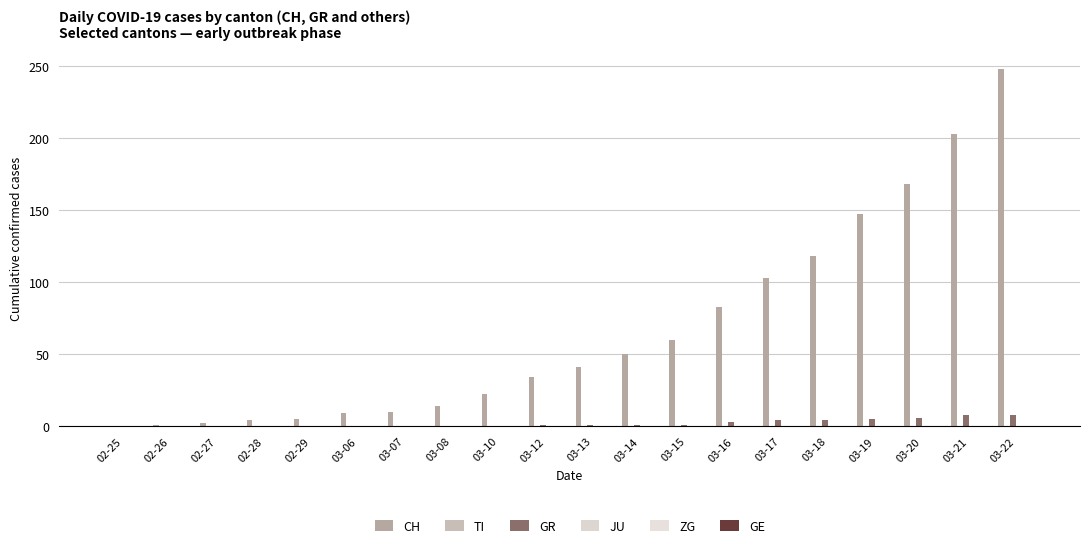

How many series are shown in this chart?

2